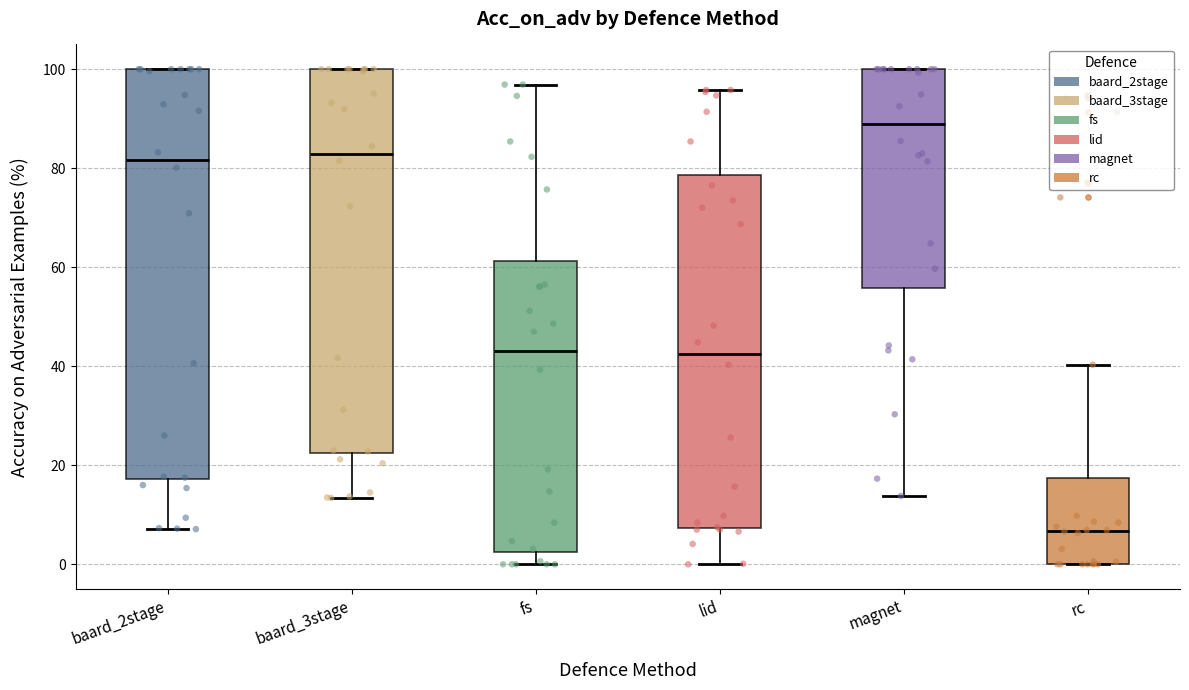

Which box is the tallest, from its lower edge to its upper edge?

baard_2stage